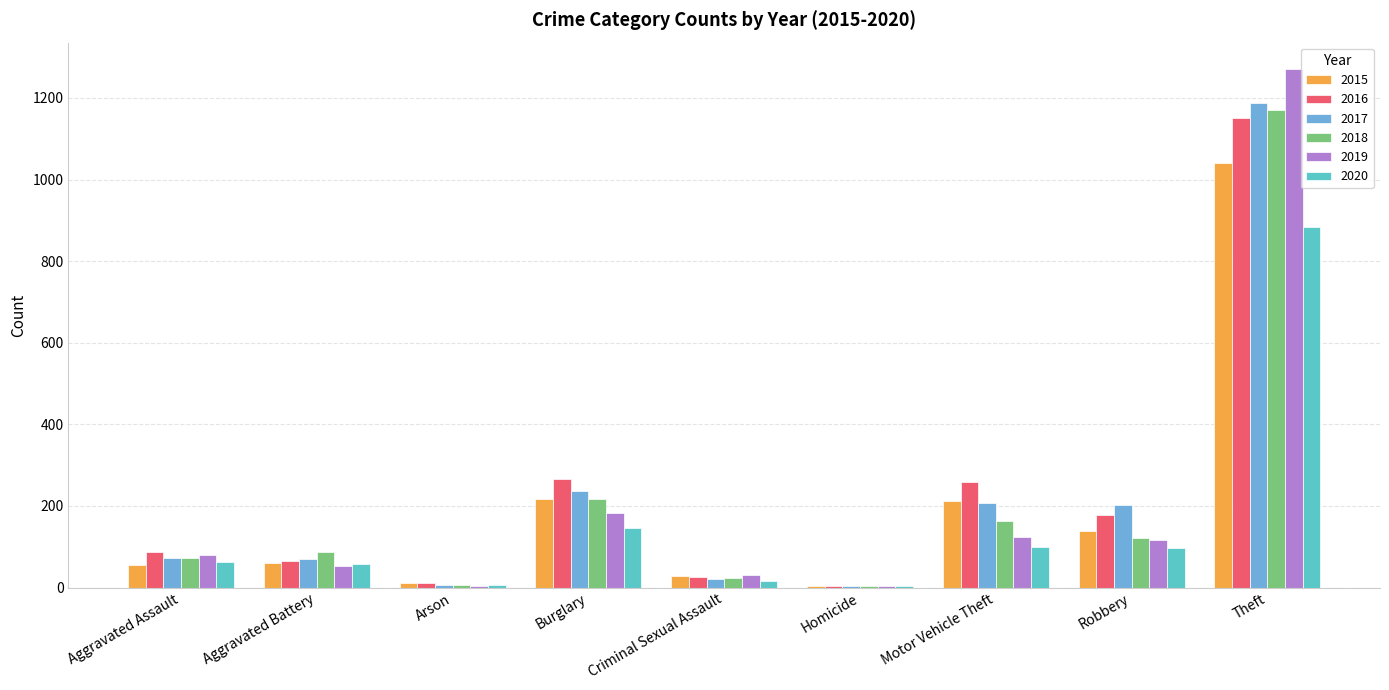

At which category does the chart reach its minimum across all series?

Homicide